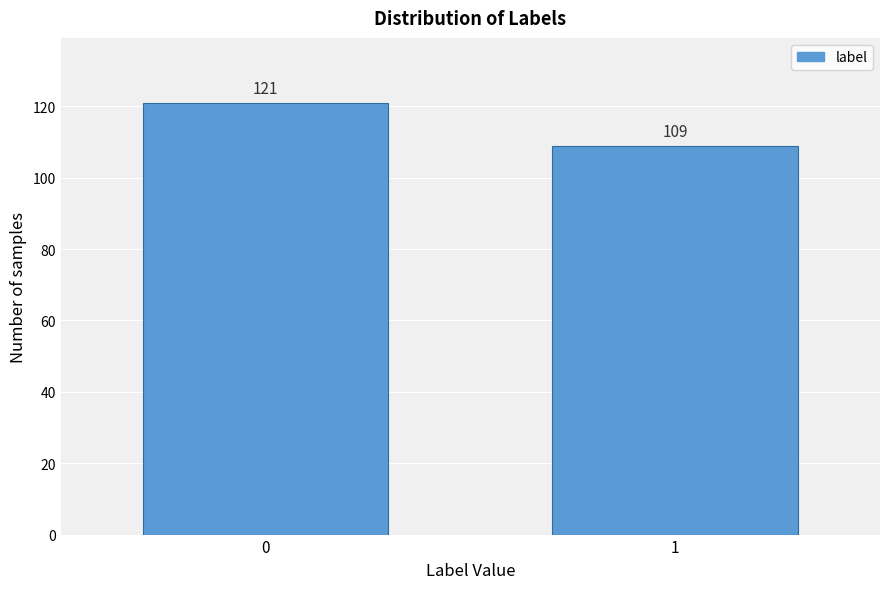

Reading left to right, list all the values displayed in this chart.

0=121	1=109